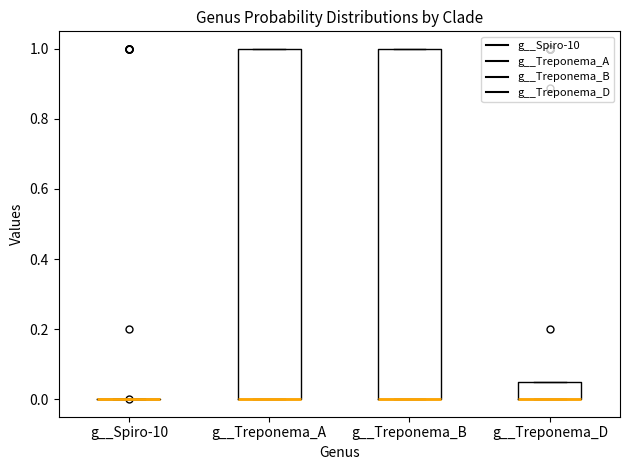

Reading left to right, read every box against the y-axis: the position of its median line, the range the box covers, and the ends of its whiskers. The values are not printed on the chart, so give them approximately, as read against the axis.

g__Spiro-10: box collapsed to a line at 0.00, whiskers 0.00 to 0.00
g__Treponema_A: median 0.00 (drawn on the box's lower edge), box 0.00 to 1.00, whiskers 0.00 to 1.00
g__Treponema_B: median 0.00 (drawn on the box's lower edge), box 0.00 to 1.00, whiskers 0.00 to 1.00
g__Treponema_D: median 0.00 (drawn on the box's lower edge), box 0.00 to 0.06, whiskers 0.00 to 0.06